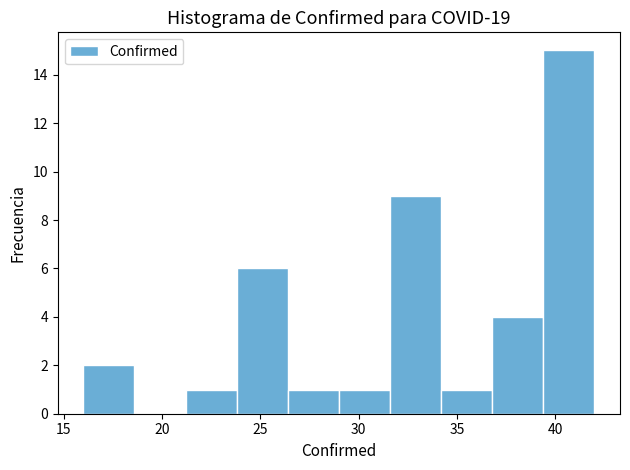

Reading left to right, list every bar in this chart as the range it spans on the x-axis followed by its height. Neither the bar edges nor the heights are printed on the chart, so give them approximately, as read against the axes.

16.0 to 18.6: 2
18.6 to 21.2: 0
21.2 to 23.8: 1
23.8 to 26.4: 6
26.4 to 29.0: 1
29.0 to 31.6: 1
31.6 to 34.2: 9
34.2 to 36.8: 1
36.8 to 39.4: 4
39.4 to 42.0: 15